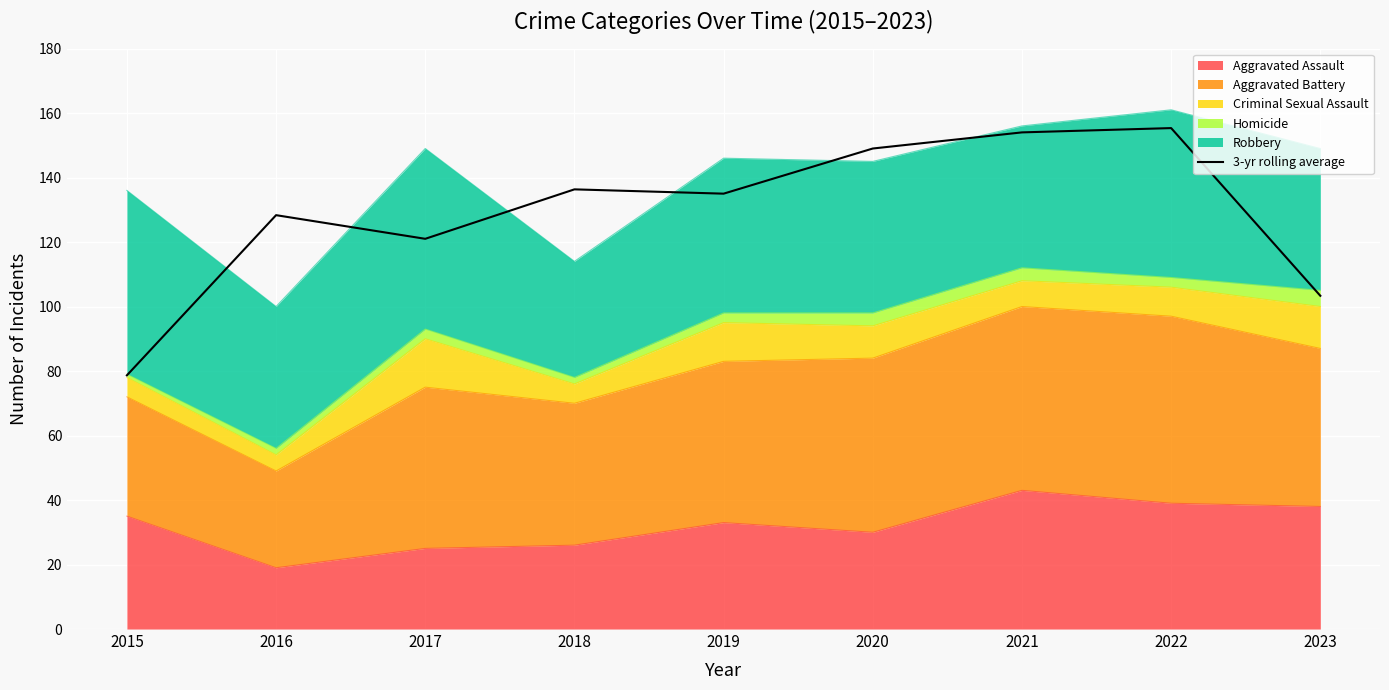

How many values exceed 135?

4